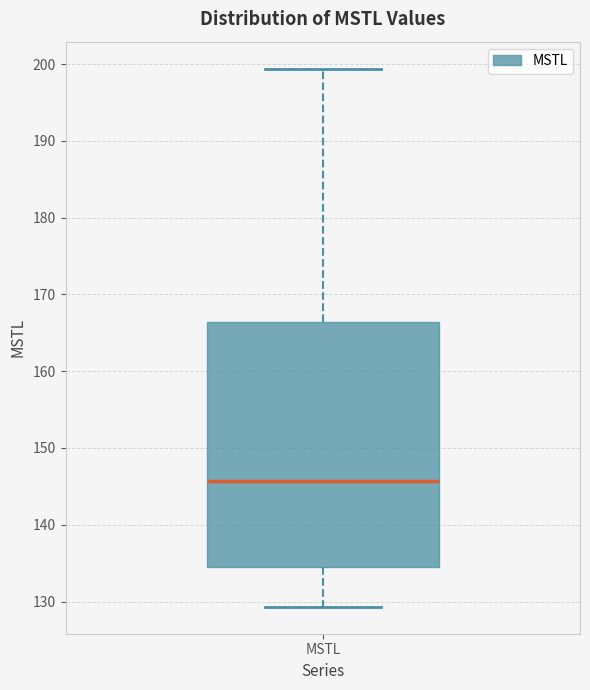

Where is the upper edge of the box for MSTL on the y-axis? The values are not printed on the chart, so give them approximately, as read against the axis.

166